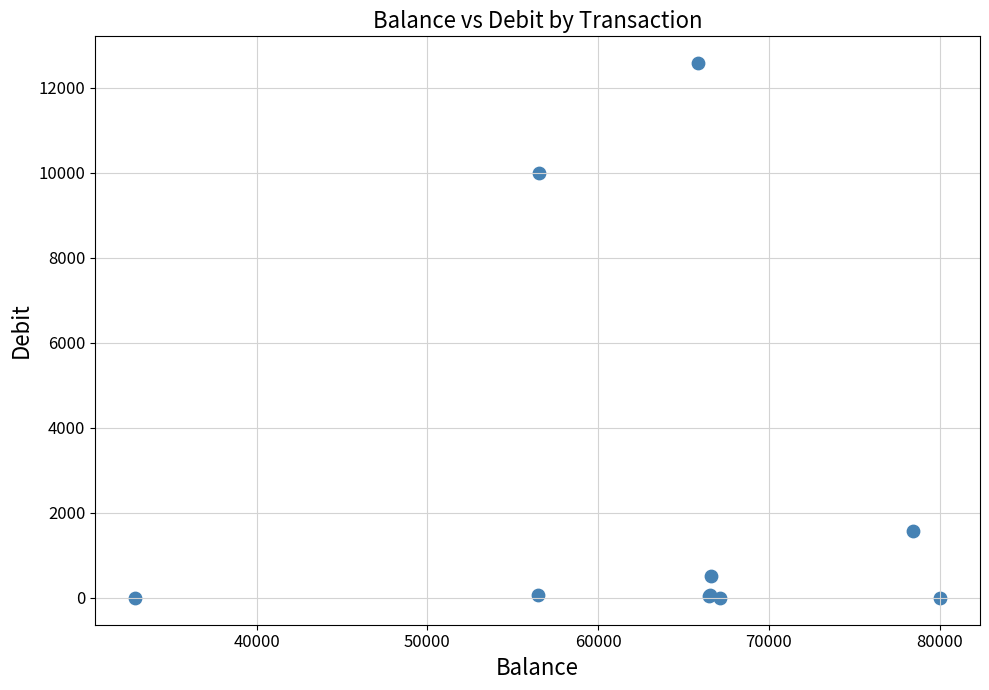

What Y value in the scatter plot is closest to 6293?

10000.0